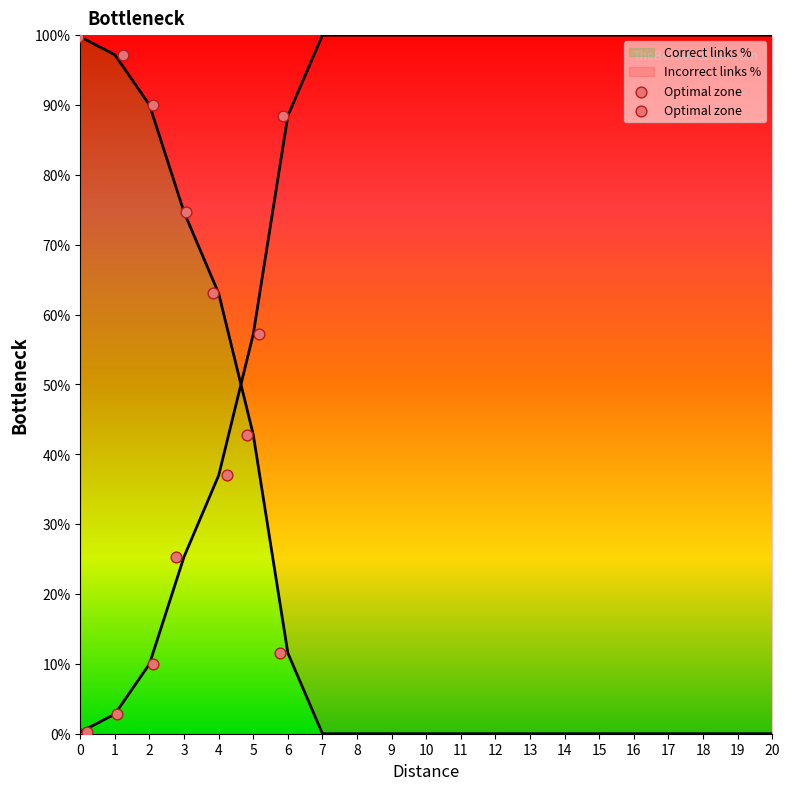

Which series reaches the minimum Y coordinate?

Correct links %